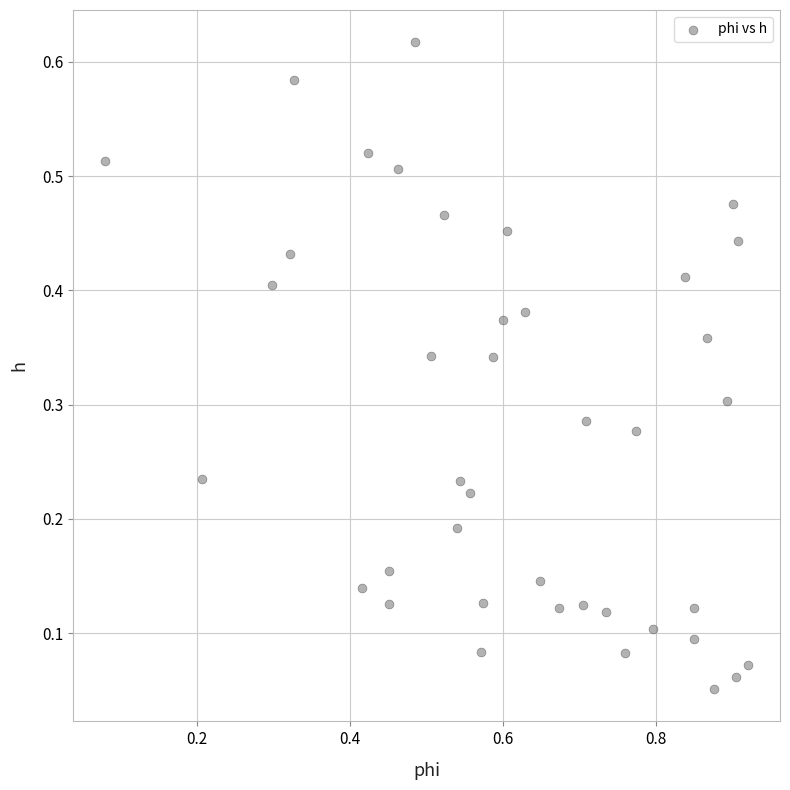

What is the range of X values (max minus min)?

0.8